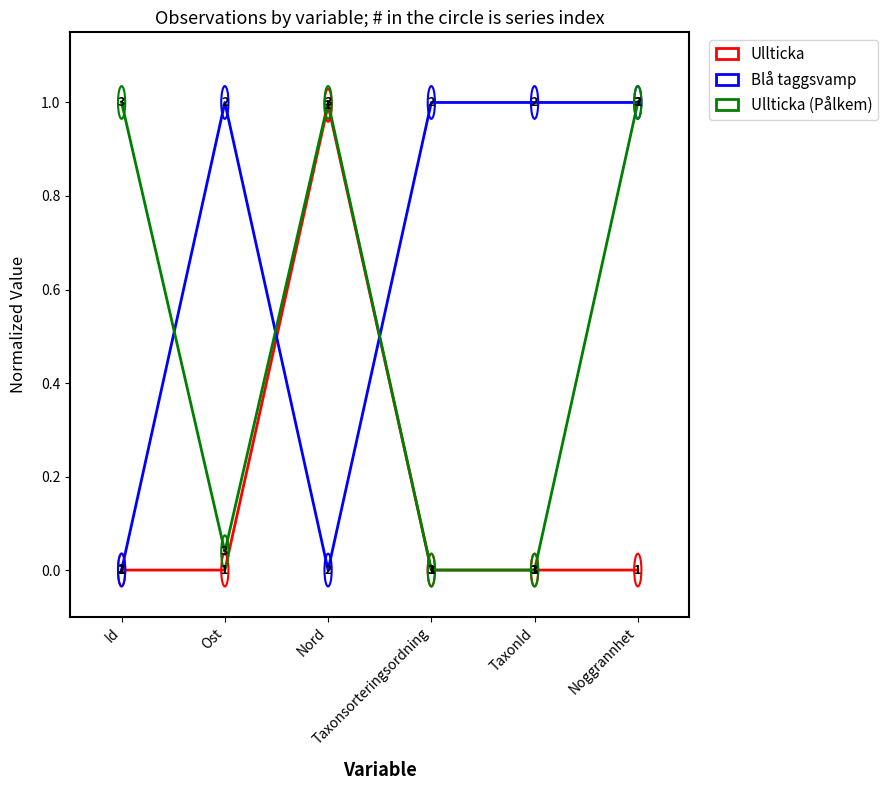

List the series in order of their overall mean, lowest first.

Ullticka, Ullticka (Pålkem), Blå taggsvamp